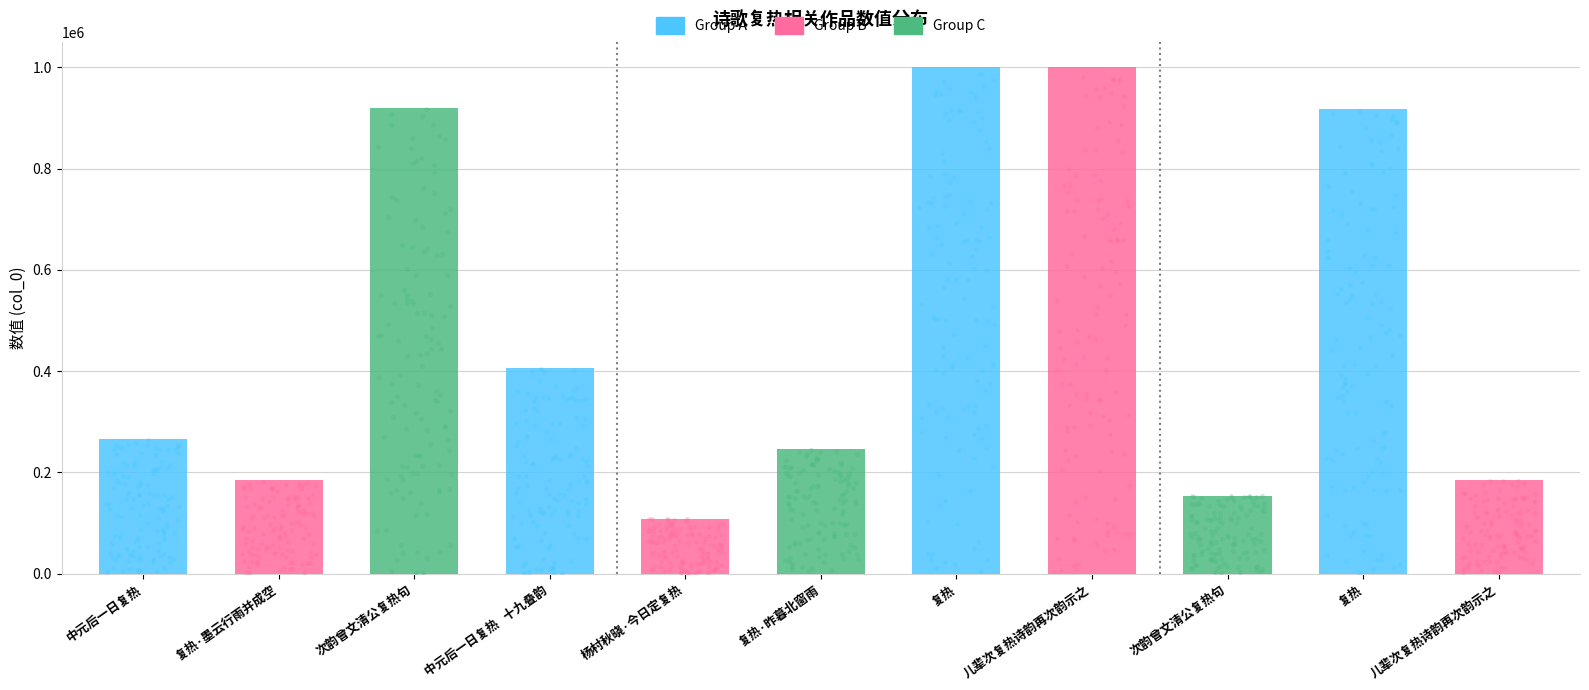

Between 儿辈次复热诗韵再次韵示之 and 复热·墨云行雨并成空, which is larger?

儿辈次复热诗韵再次韵示之